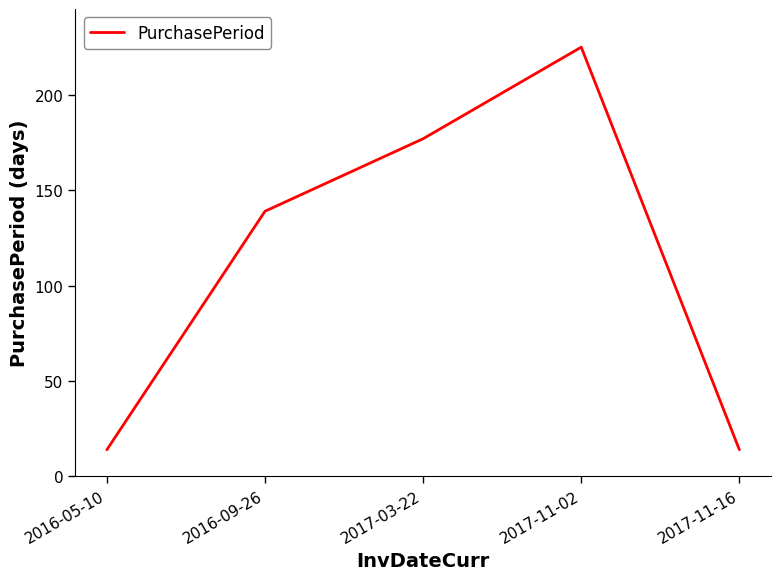

True or false: the data shows 301 at 2017-11-02.

False